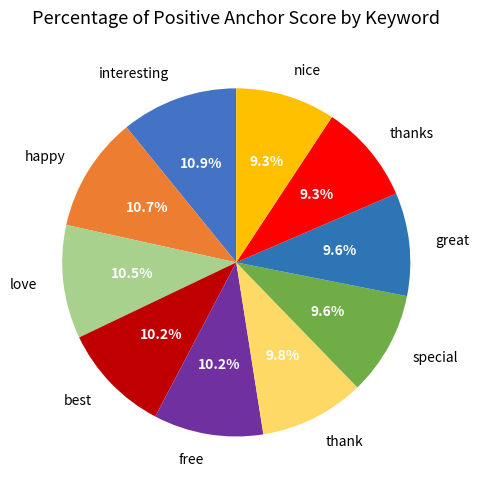

To the nearest percent, what is the difference between the love and thank slice percentages?

1%